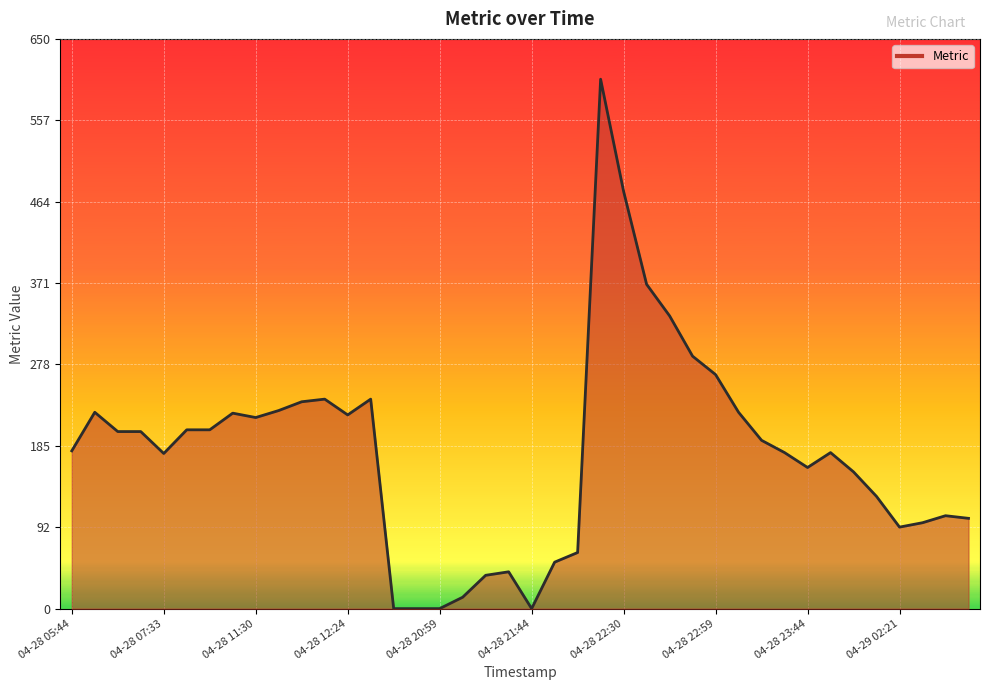

What is the difference between the maximum and minimum values?

604